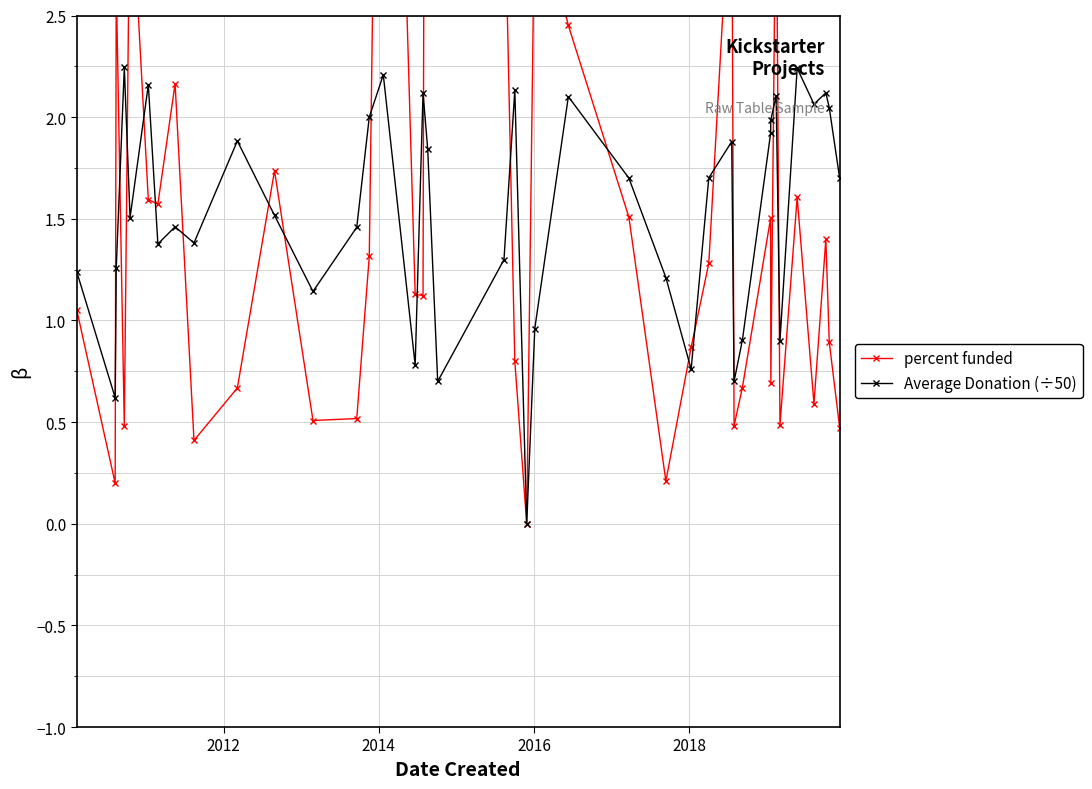

How many positive values does the percent funded series have?

39